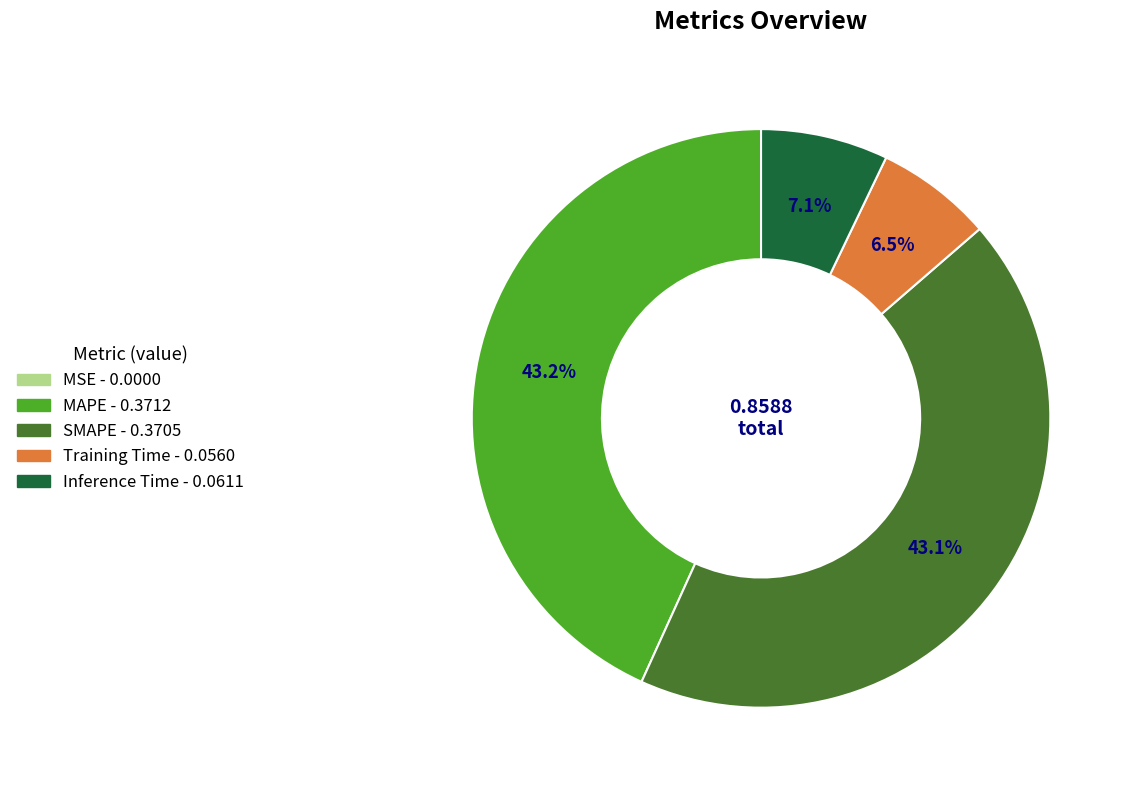

To the nearest percent, what is the difference between the MAPE and Training Time slice percentages?

37%